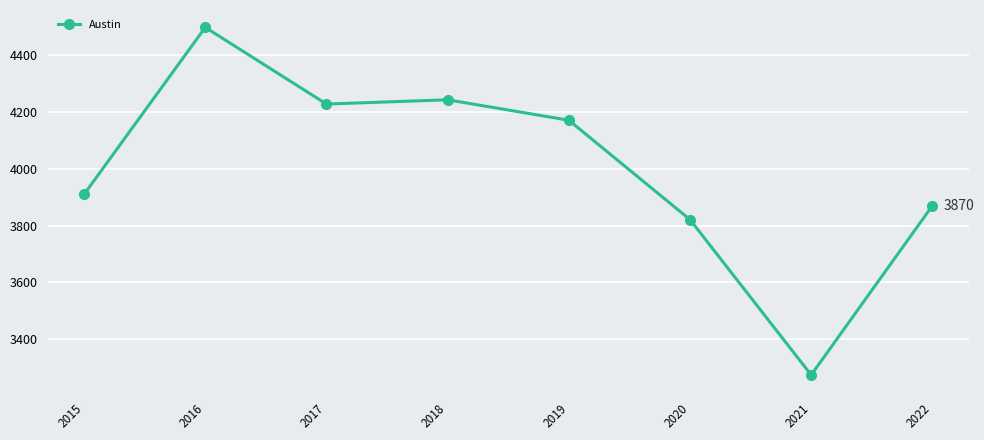

At which category does the data reach its first local peak?

2016